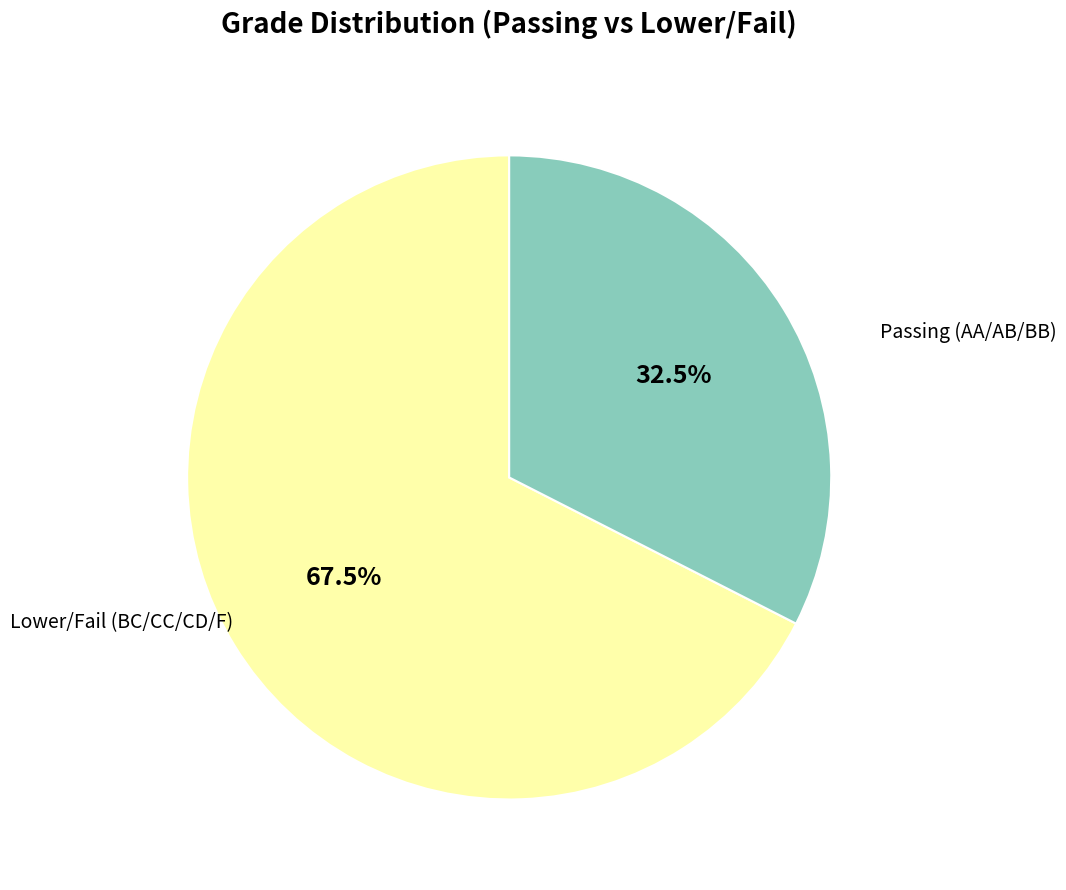

Does any single category account for the majority?

Yes